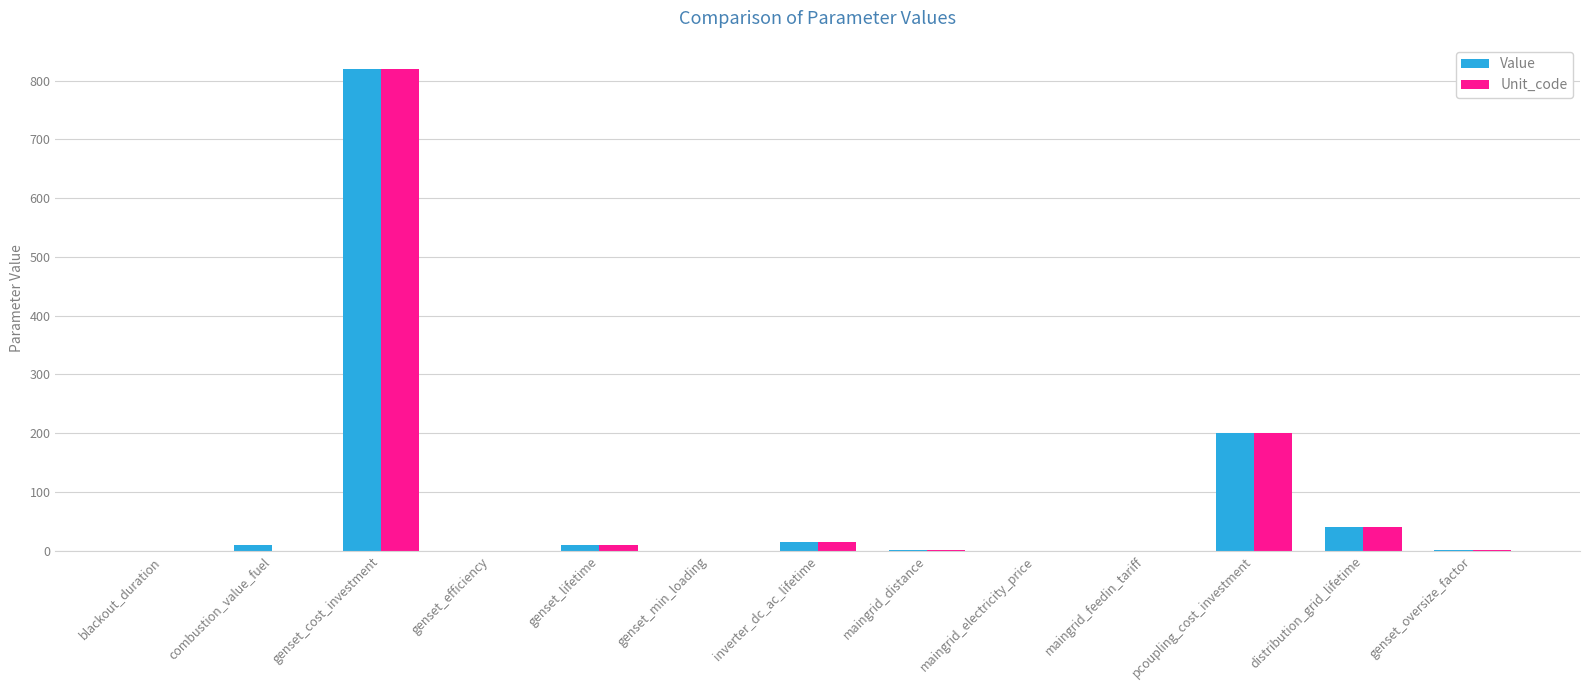

At which label does Unit_code reach its peak?

genset_cost_investment